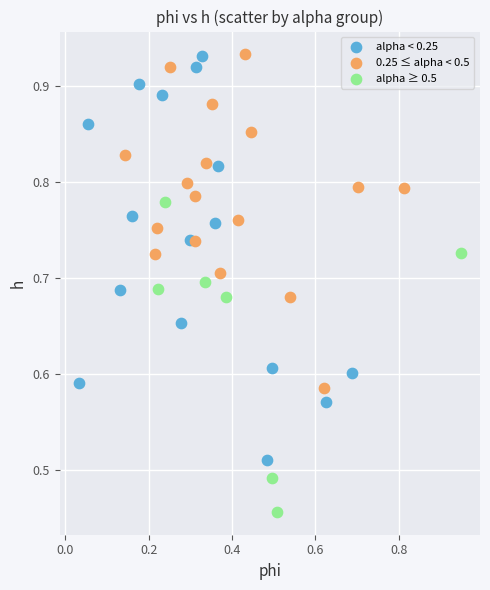

Which series has the widest spread of Y values?

alpha < 0.25